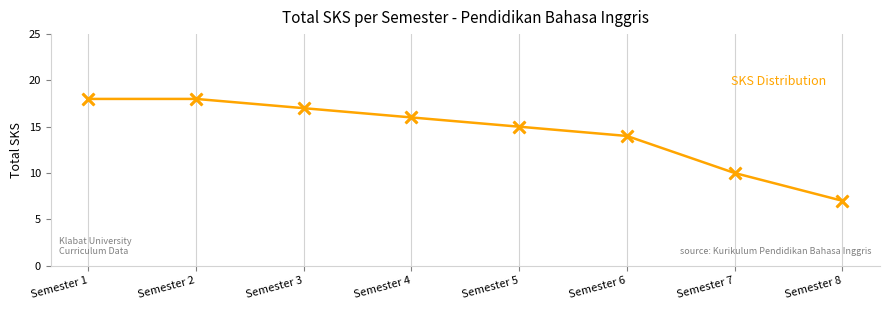

What is the change in value from Semester 3 to Semester 5?

-2